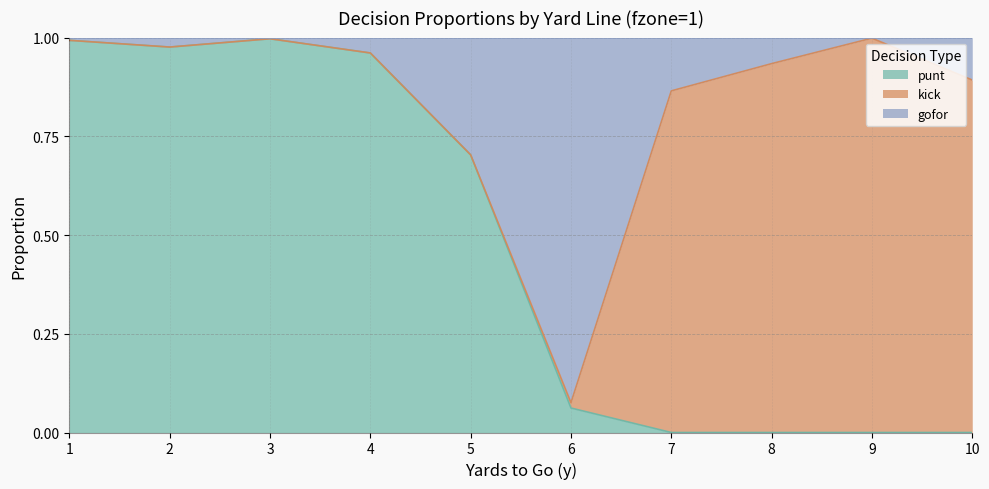

Between 8 and 9, which series saw the biggest shift?

gofor